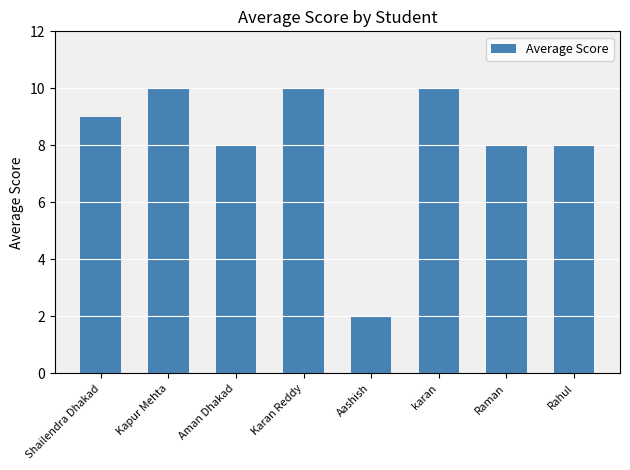

What value does the data have at Kapur Mehta?

10